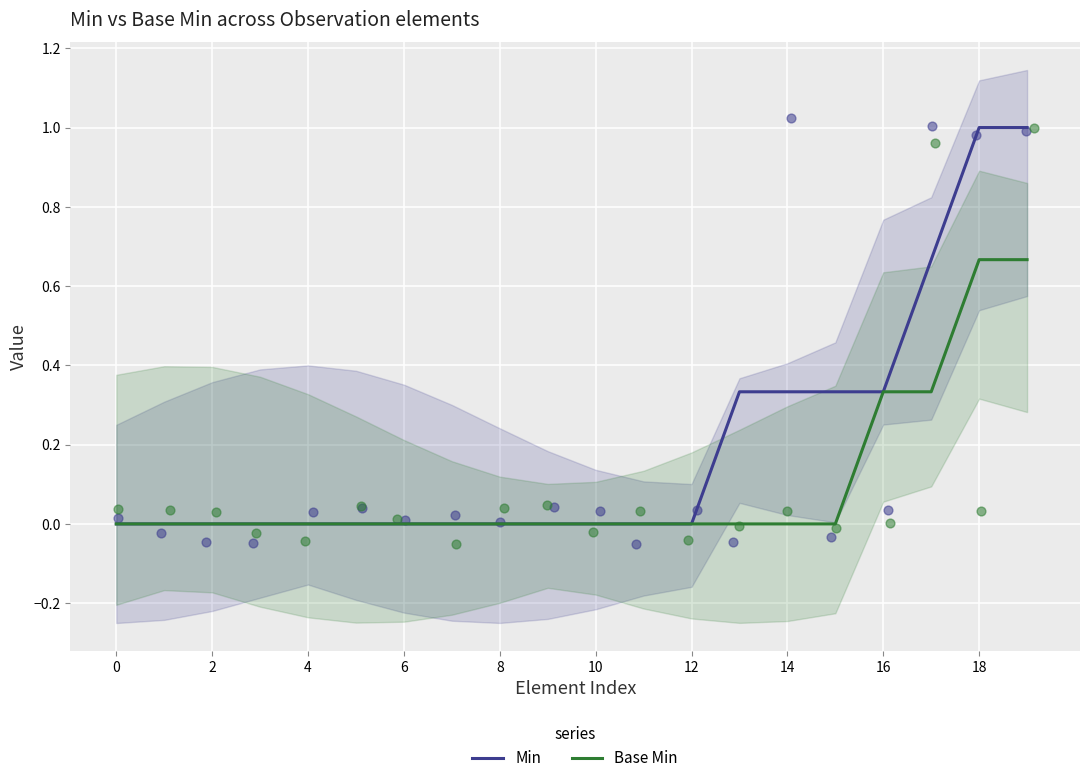

At how many categories does at least one series exceed 0?

7